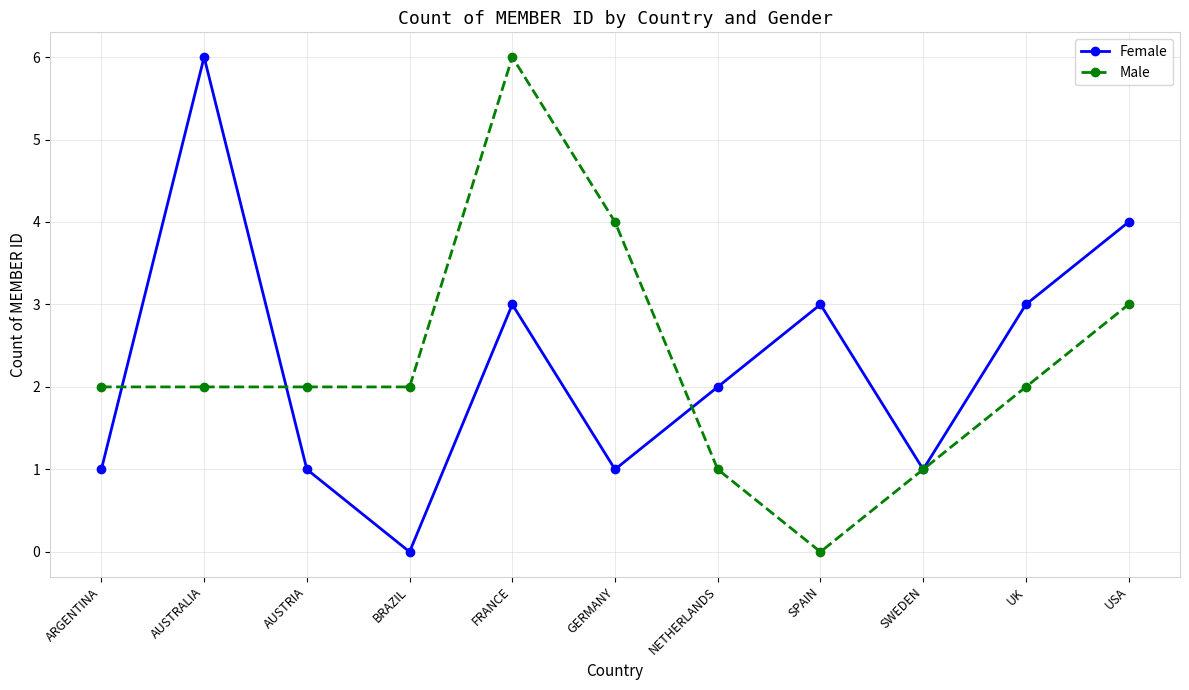

What is the difference between the second highest and second lowest values in the Female series?

3